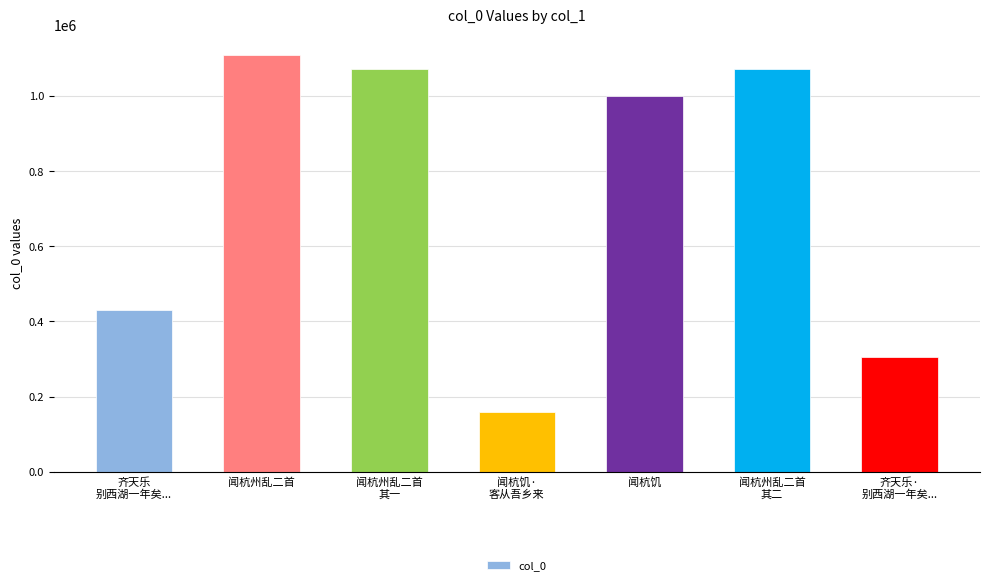

What is the sum of the values at 齐天乐
别西湖一年矣... and 闻杭饥·
客从吾乡来?

588651